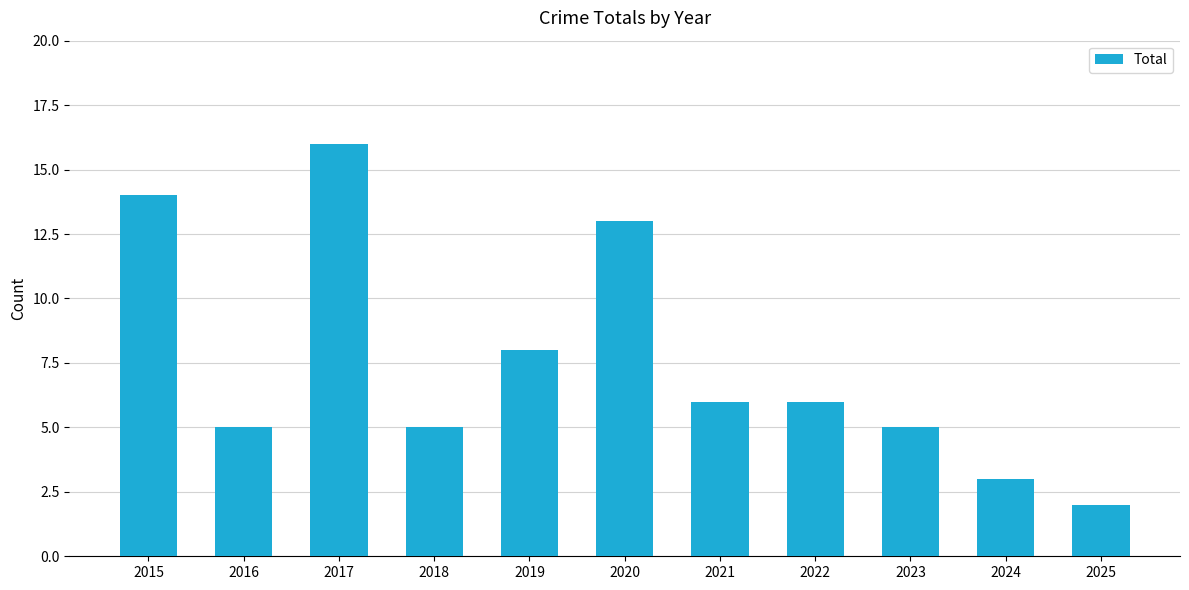

Approximately how many times larger is the value at 2019 compared to 2020?

0.6